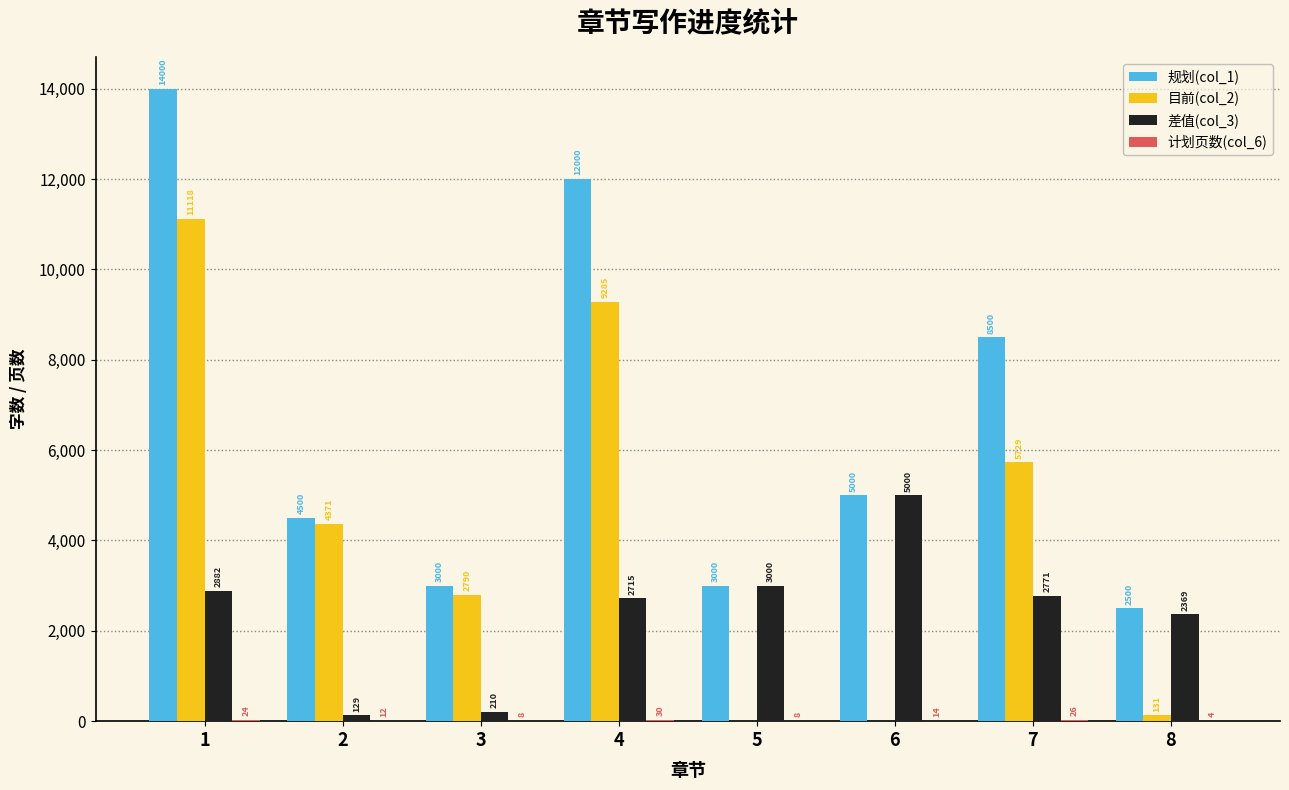

Which series changed the most between 3 and 8?

目前(col_2)